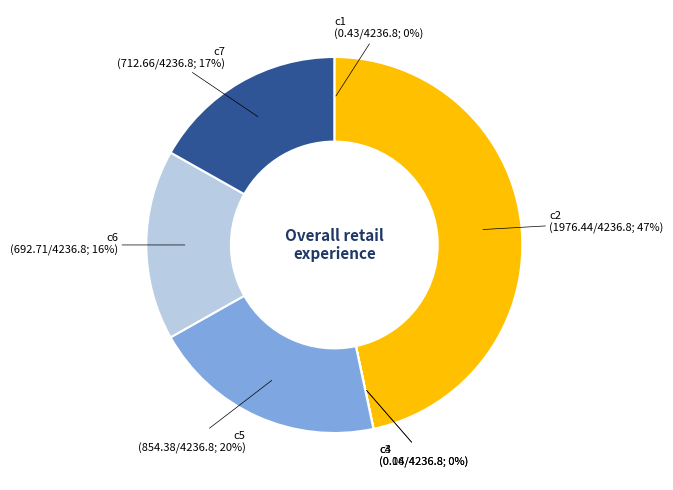

To the nearest percent, what portion does c2 represent?

47%